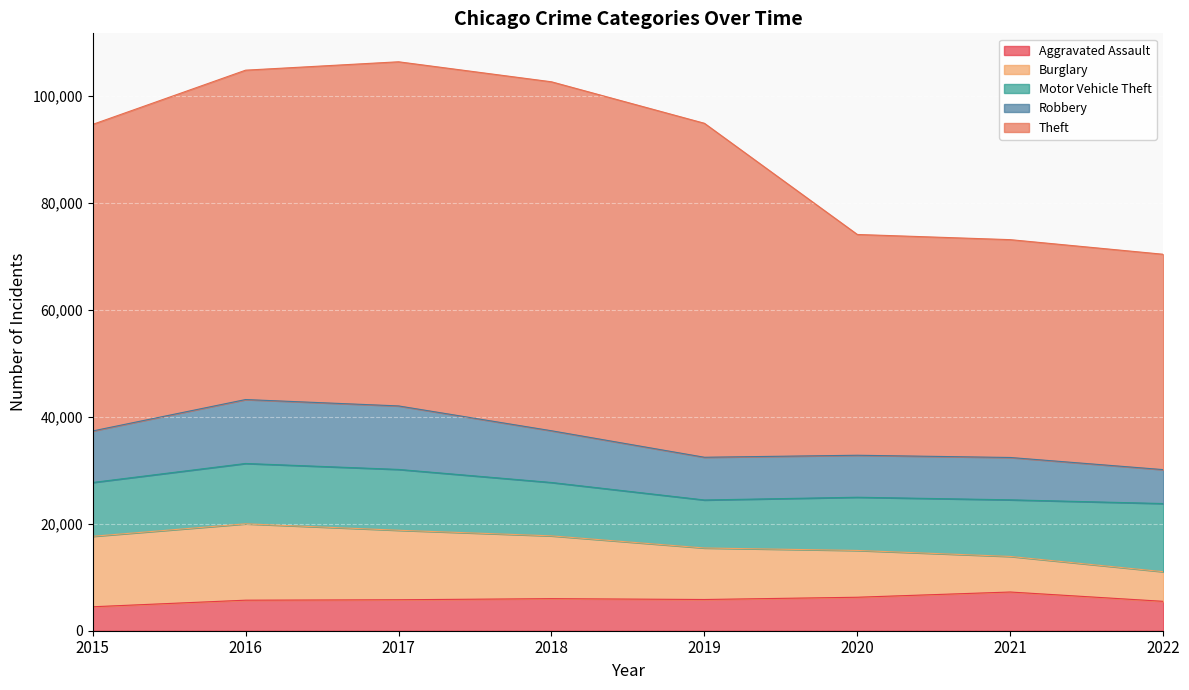

What is the difference between the Motor Vehicle Theft values at 2019 and 2016?

2308